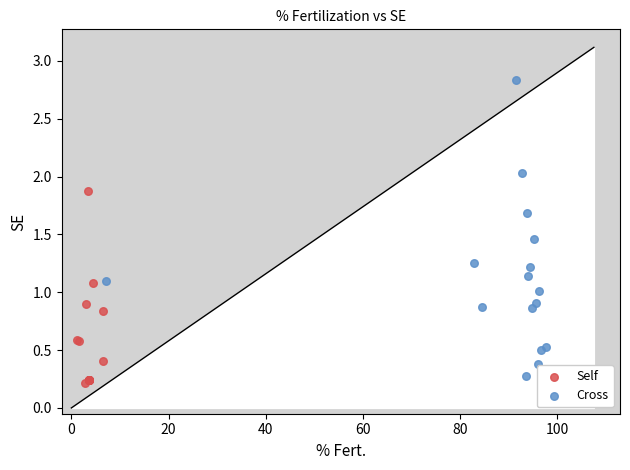

Which series reaches the maximum Y coordinate?

Cross